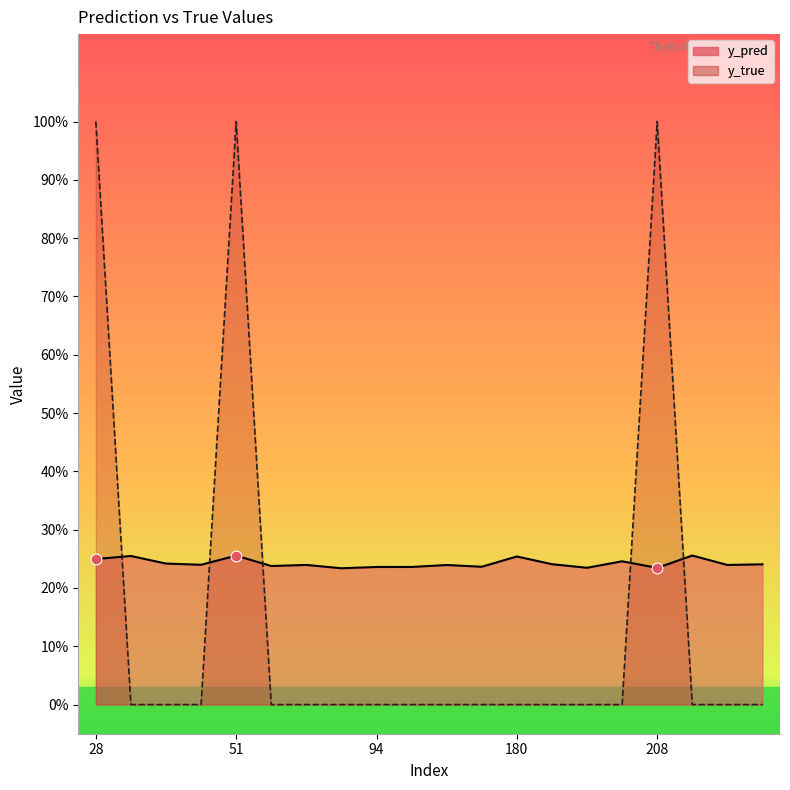

Which series has the largest total across all categories?

y_pred